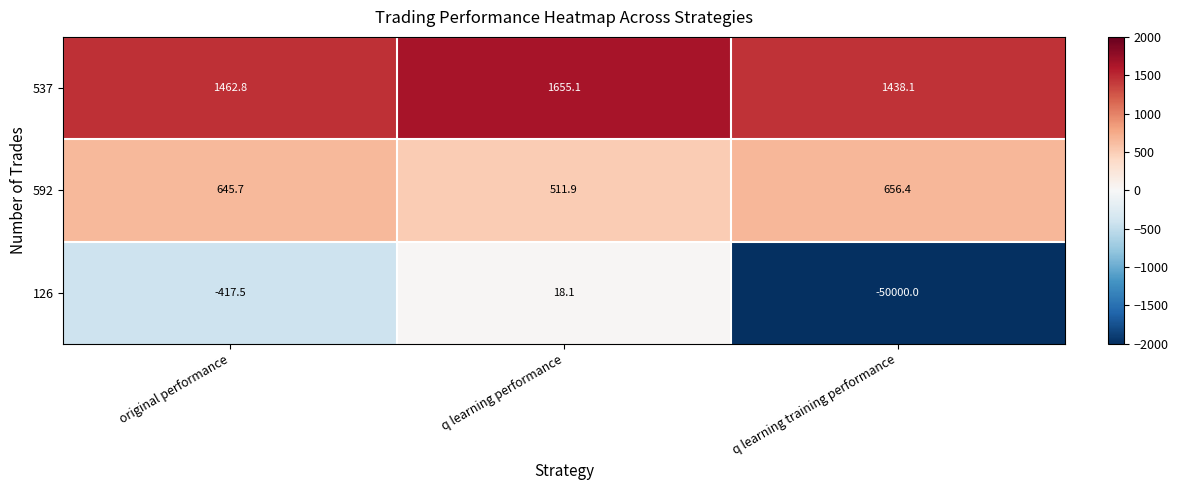

The 592 series shows 1093.1 at q learning training performance. True or false?

False